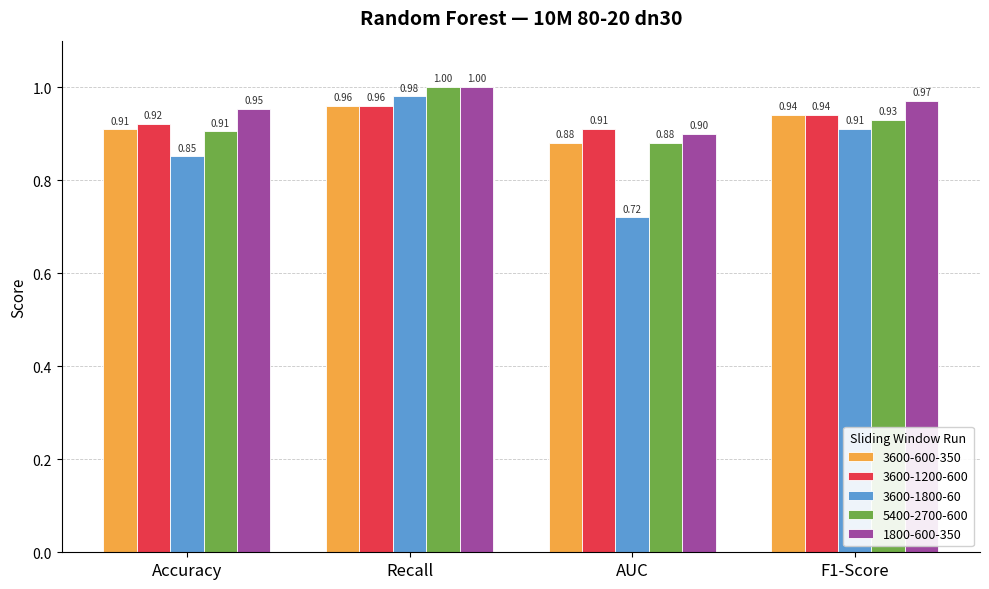

Are the bars grouped side by side (vs. stacked)?

Yes